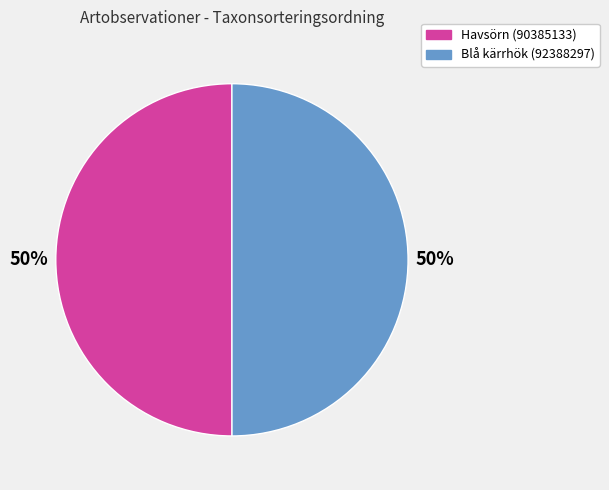

Combined, do Havsörn (90385133) and Blå kärrhök (92388297) account for over 50%?

Yes